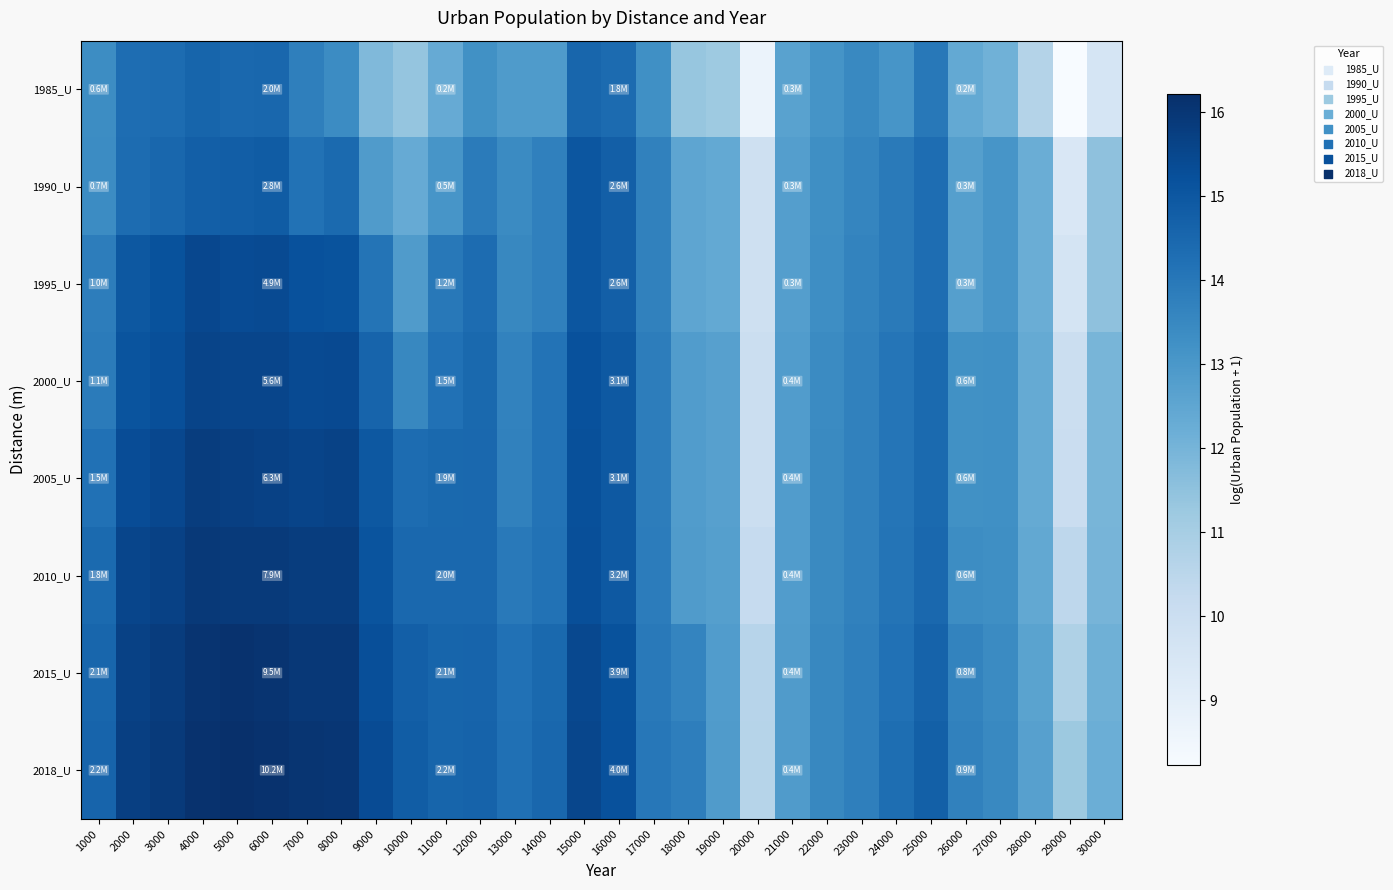

At how many categories does at least one series exceed 14?

19